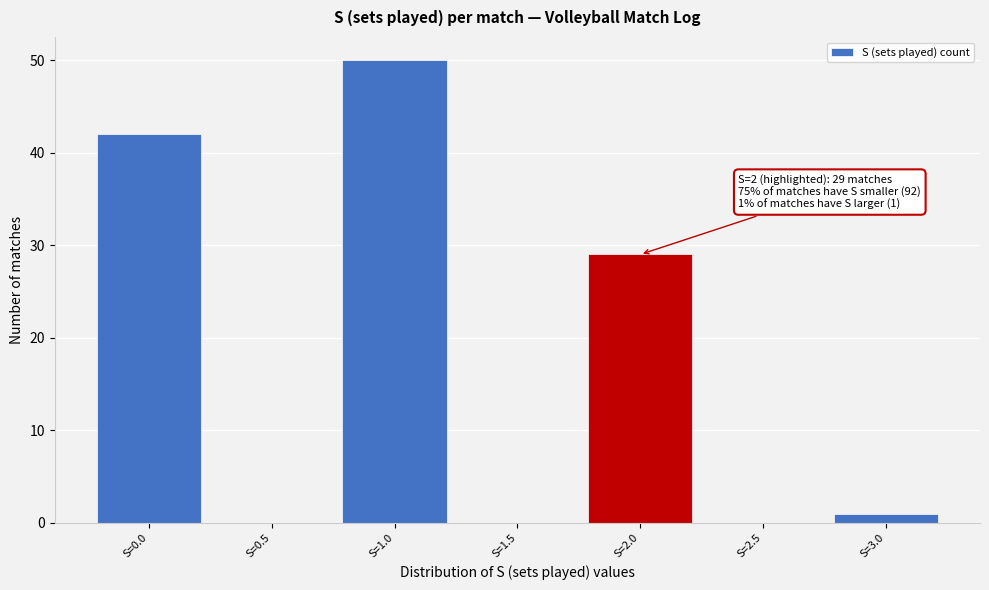

Reading right to left, list all the values displayed in this chart.

S=3.0=1	S=2.5=0	S=2.0=29	S=1.5=0	S=1.0=50	S=0.5=0	S=0.0=42